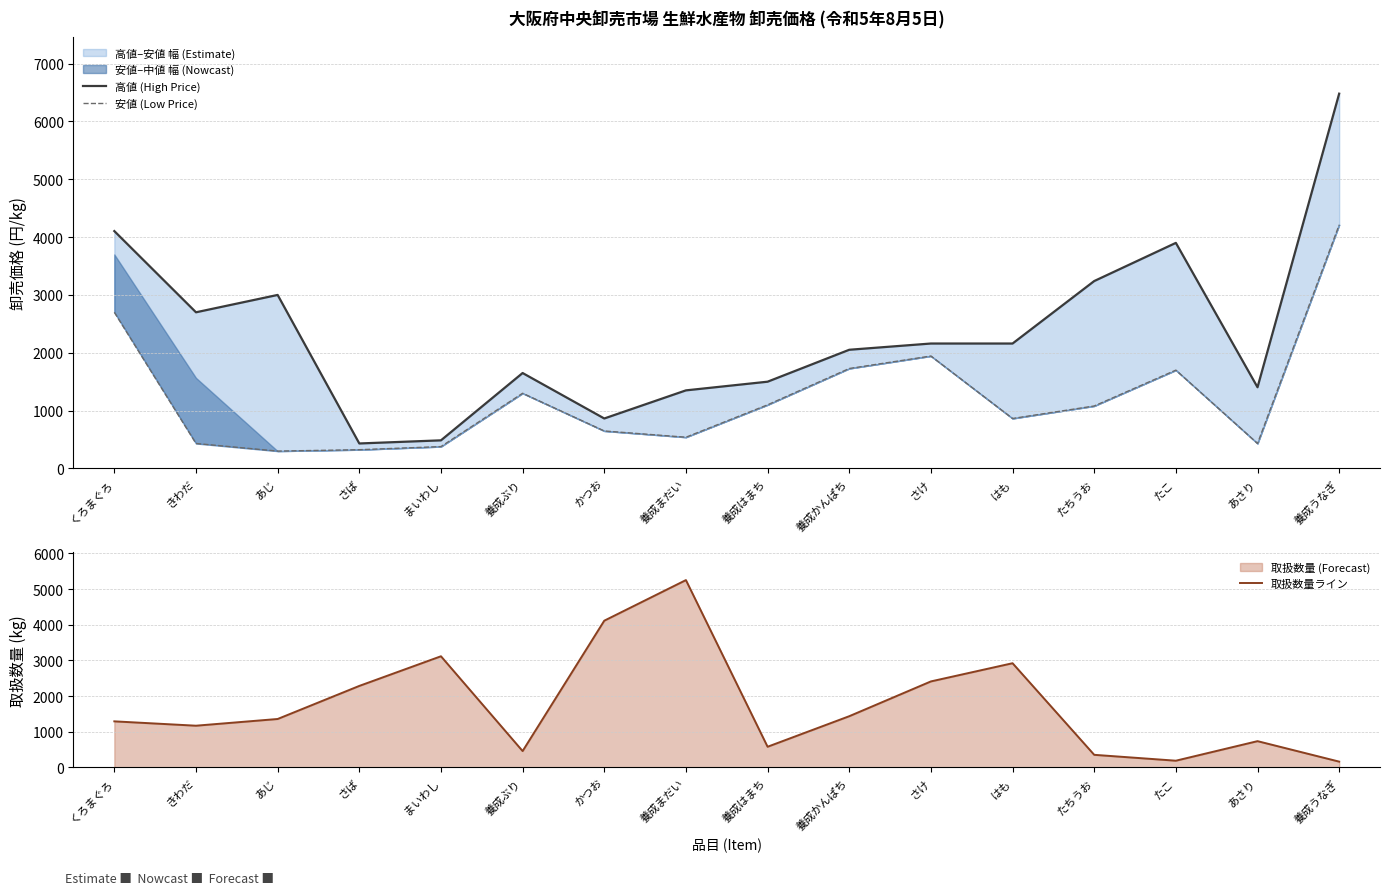

List the labels in order of 安値 (Low Price) value, smallest first.

あじ, さば, まいわし, きわだ, あさり, 養成まだい, かつお, はも, たちうお, 養成はまち, 養成ぶり, たこ, 養成かんぱち, さけ, くろまぐろ, 養成うなぎ